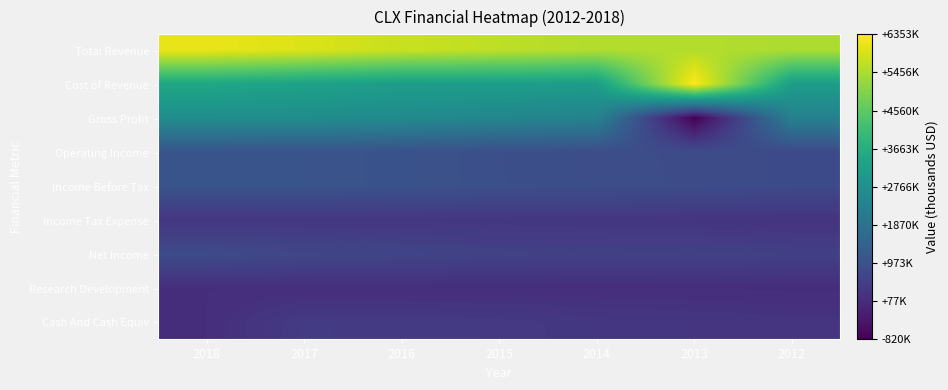

At how many categories does at least one series exceed 2773484?

7